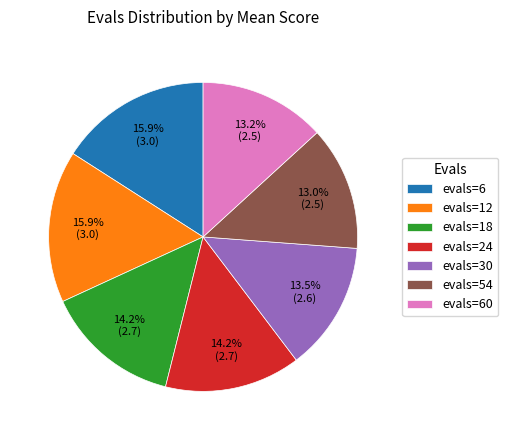

Is there a majority slice in this chart?

No